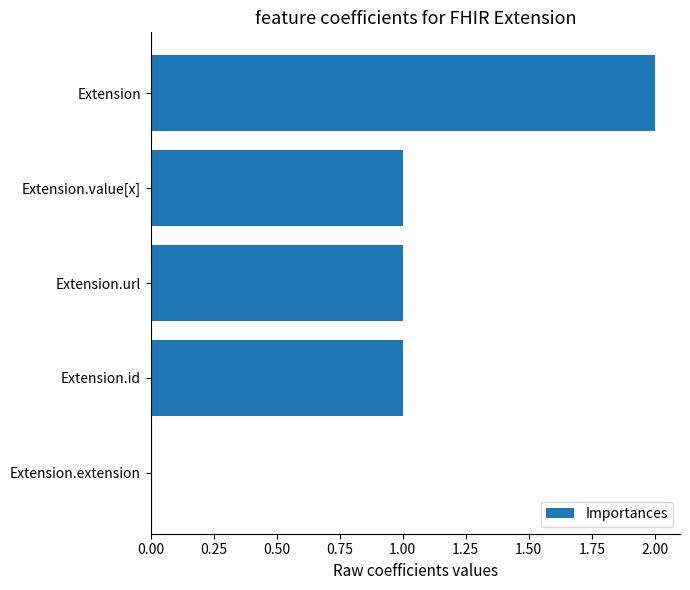

True or false: the data shows 0 at Extension.extension.

True